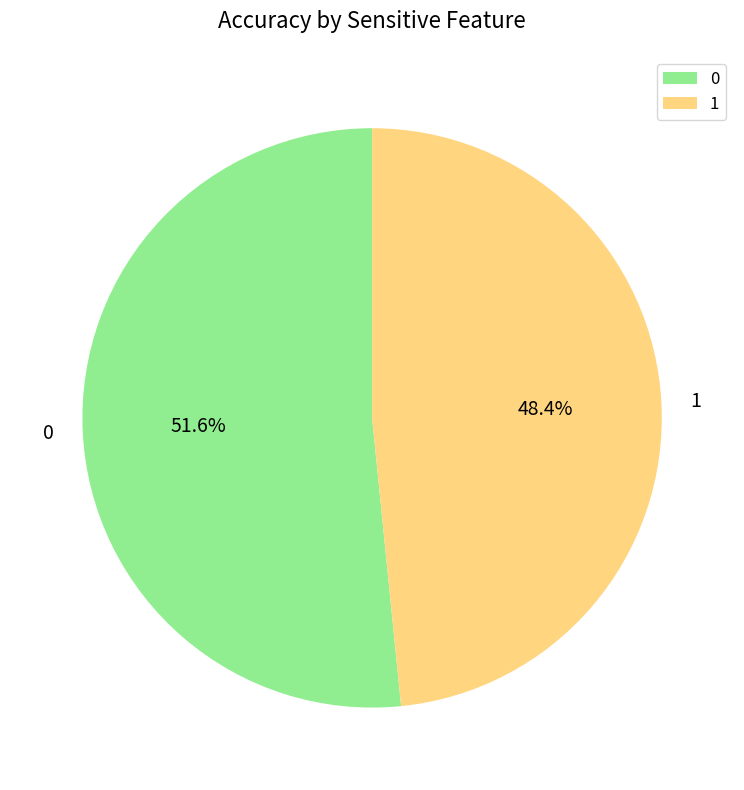

Which slice is the smallest?

1